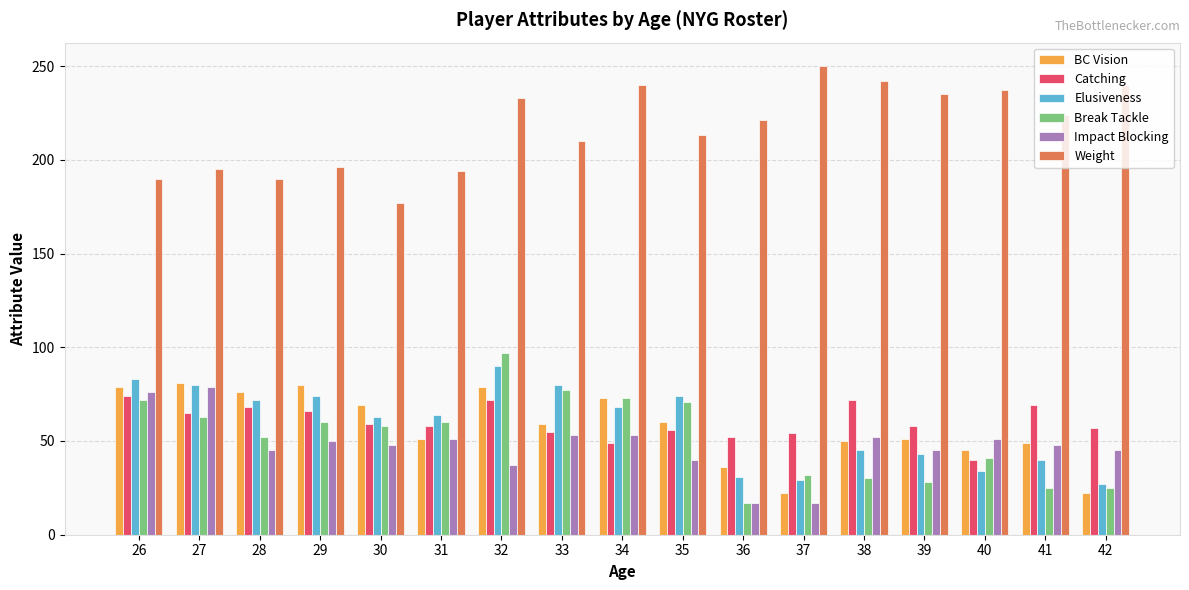

Is the value of Weight at 39 greater than the value of Elusiveness at 32?

Yes